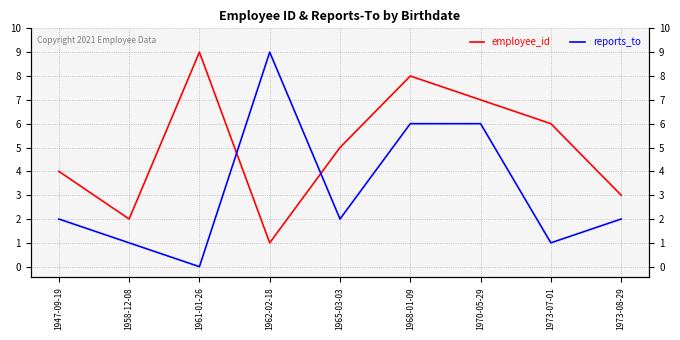

Does the chart have visible grid lines?

Yes